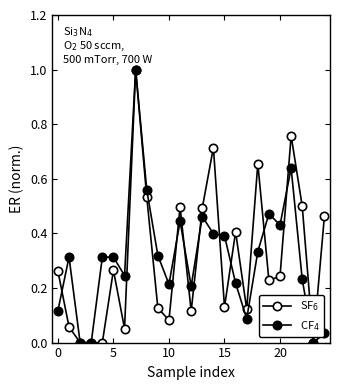

Does the chart have visible grid lines?

No